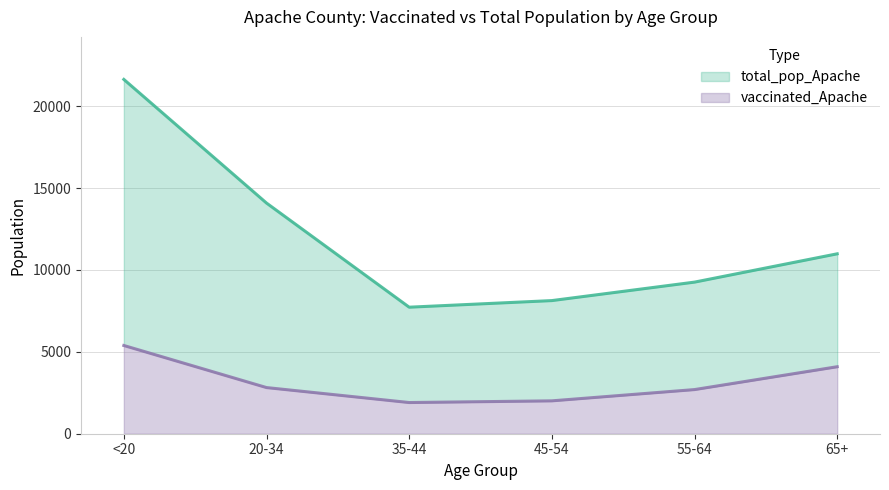

Reading left to right, transcribe all the data shown in this chart.

vaccinated_Apache: 5387	2818	1904	2007	2695	4090
total_pop_Apache: 21632	14083	7725	8128	9256	10984